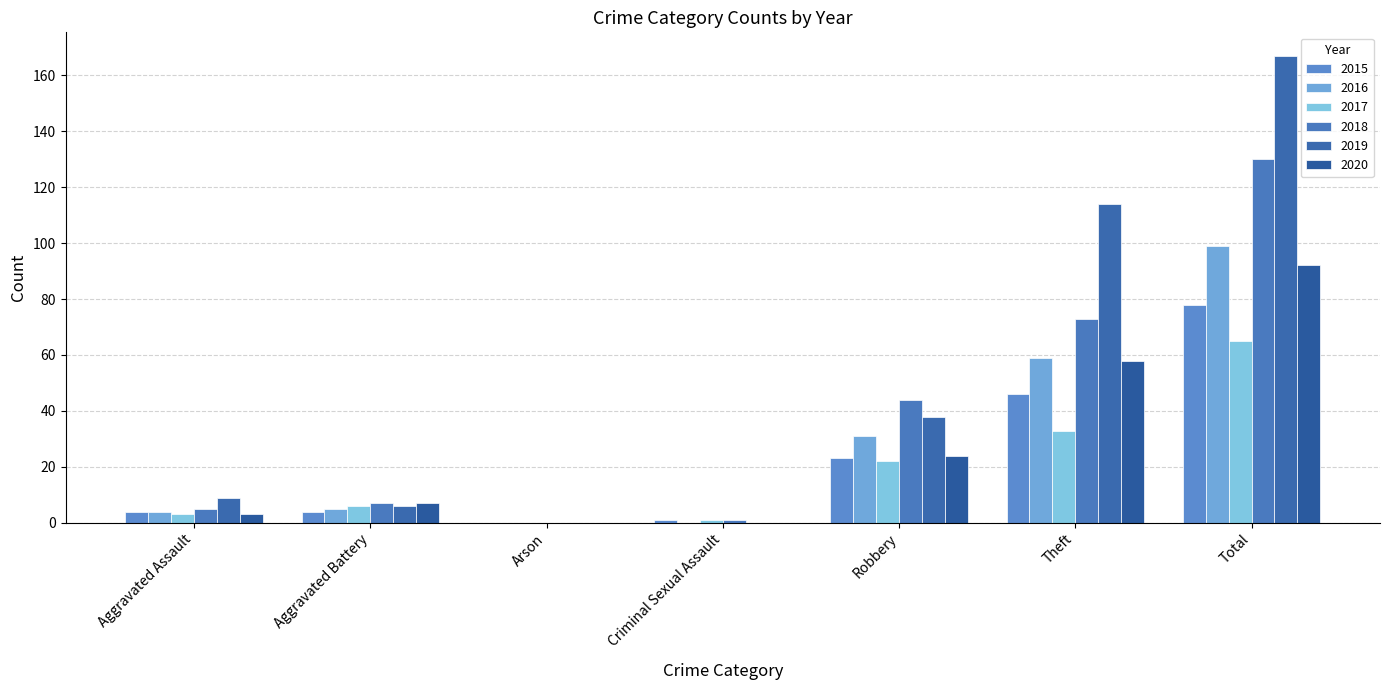

At Aggravated Assault, list the series in order from largest to smallest.

2019, 2018, 2015, 2016, 2017, 2020